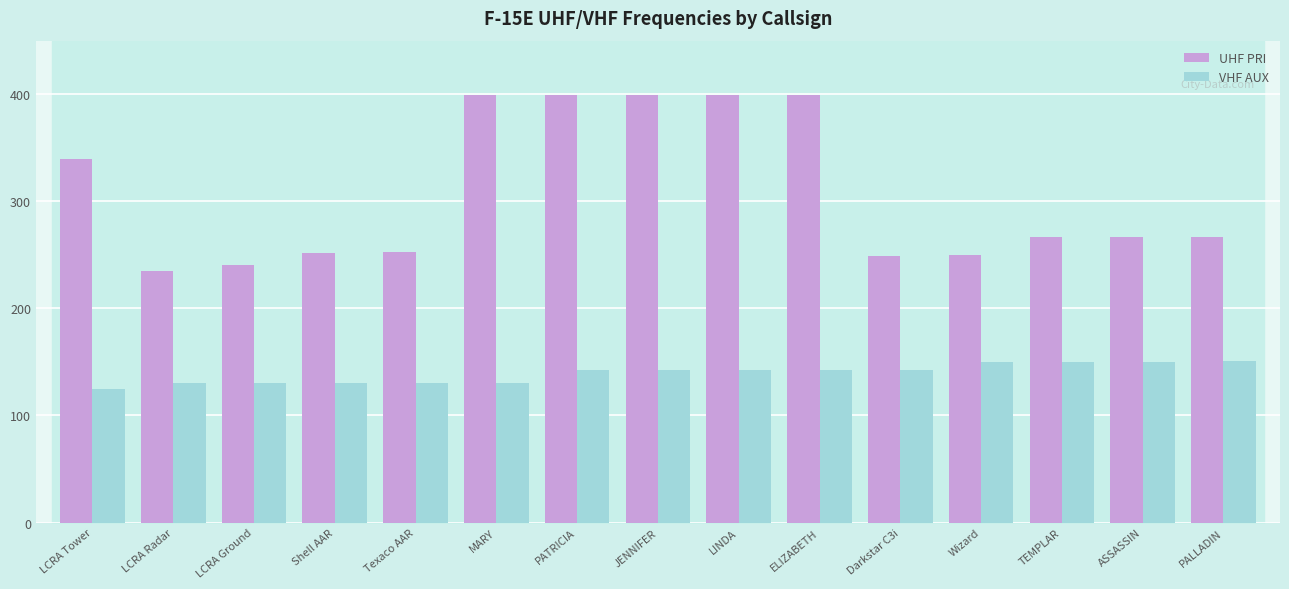

Which series has the largest range (max minus min)?

UHF PRI